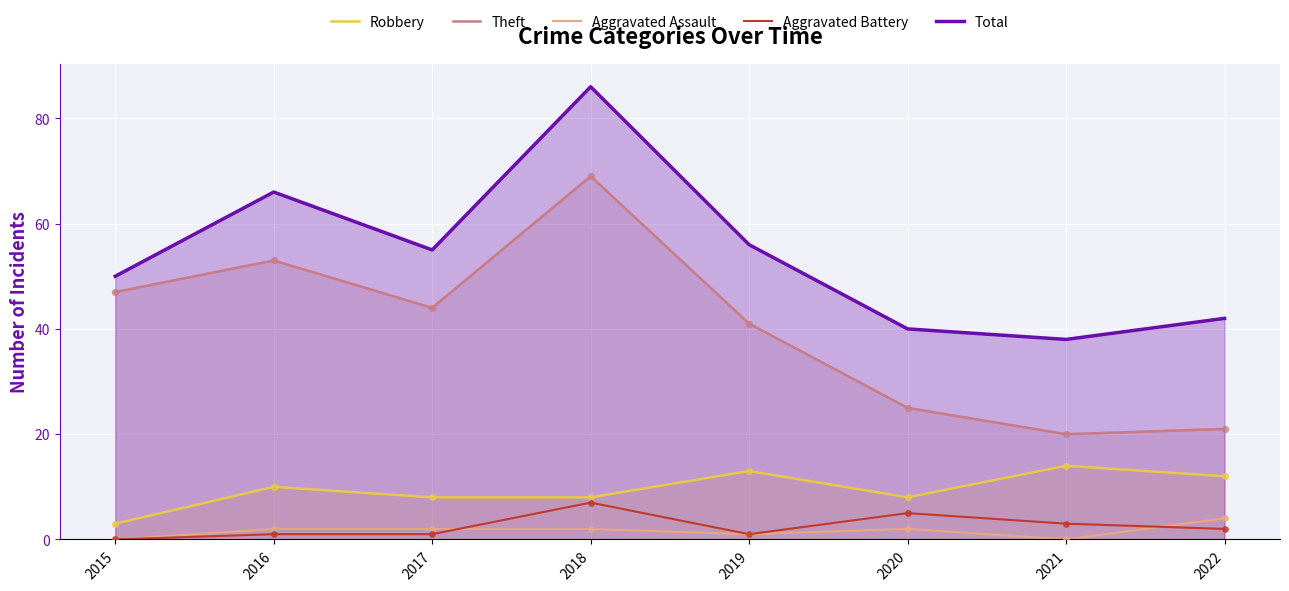

Which series contains the lowest Y value?

Aggravated Assault